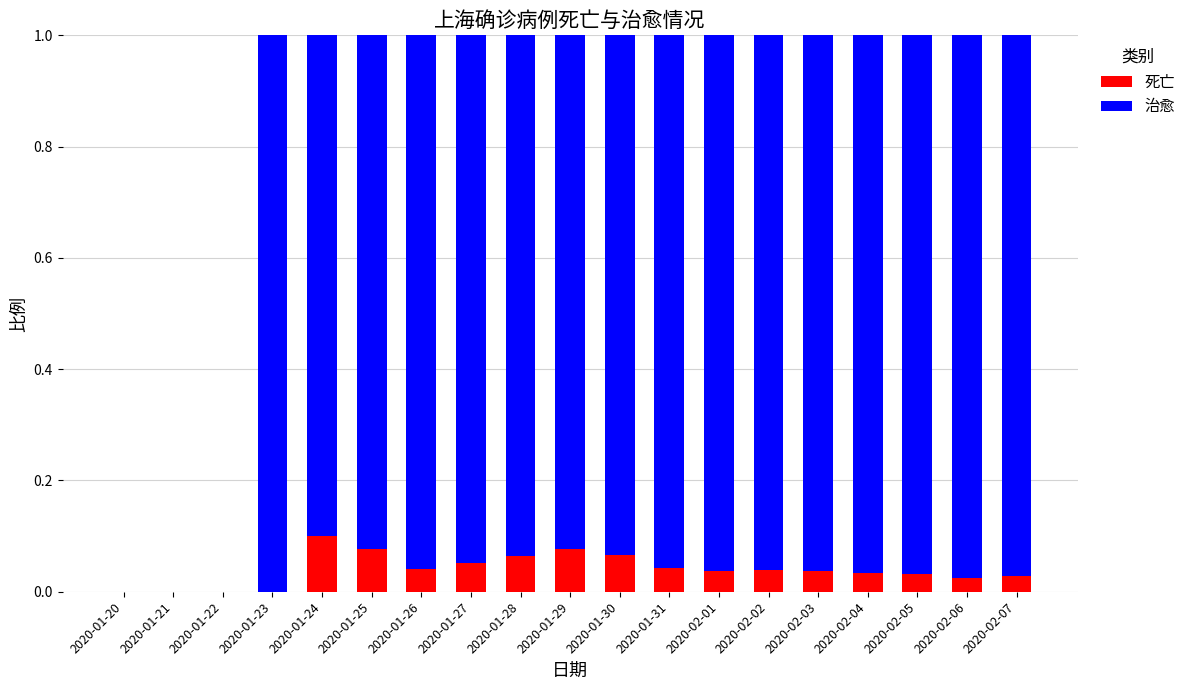

Which category has the highest value in the 死亡 series?

2020-01-24